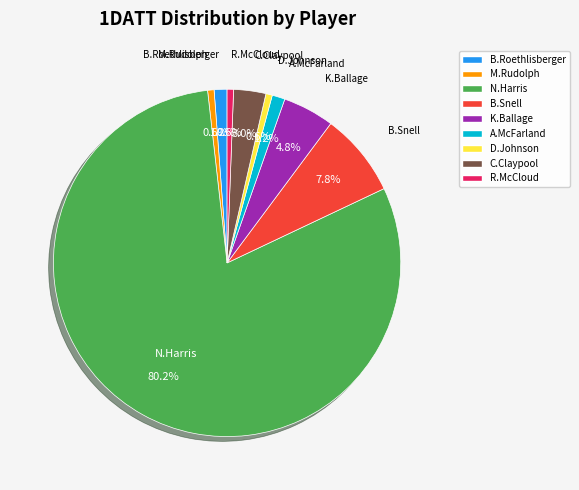

Is there a majority slice in this chart?

Yes